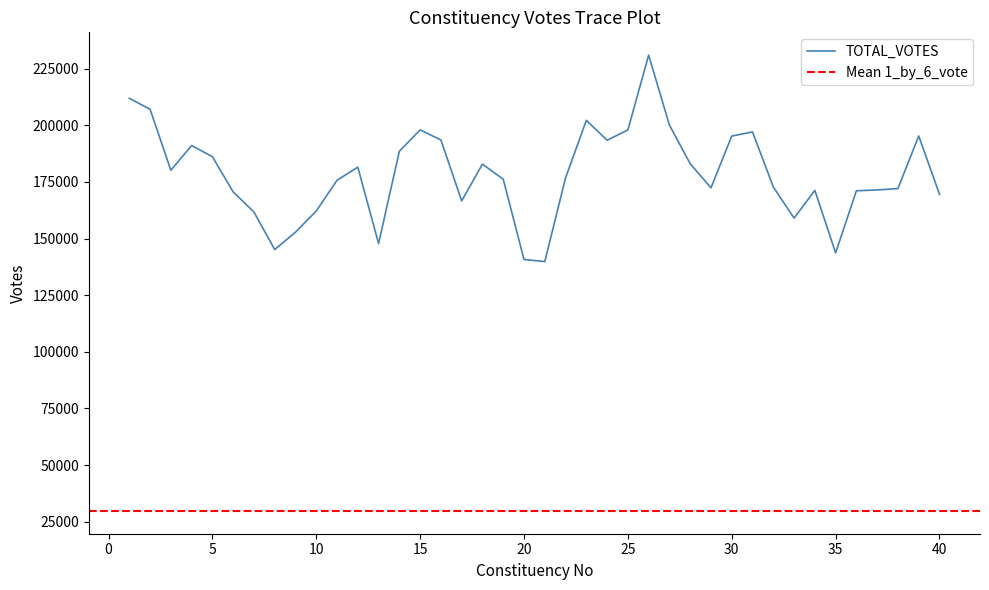

What value does the data have at 4, to the nearest 100?

191100